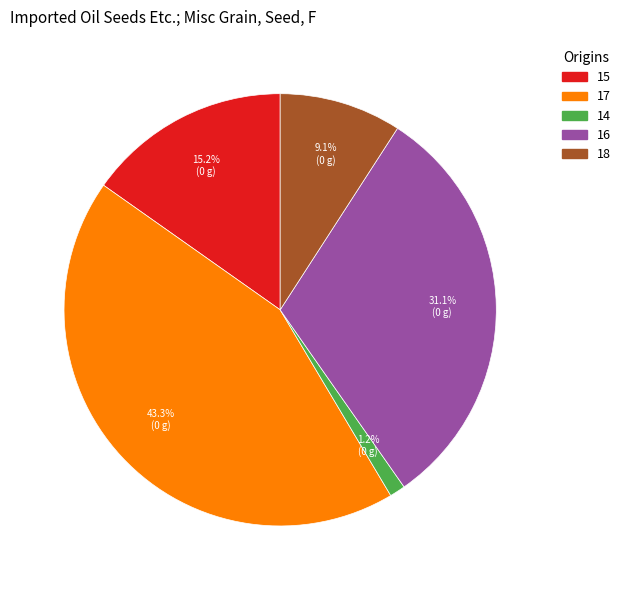

Is there a majority slice in this chart?

No